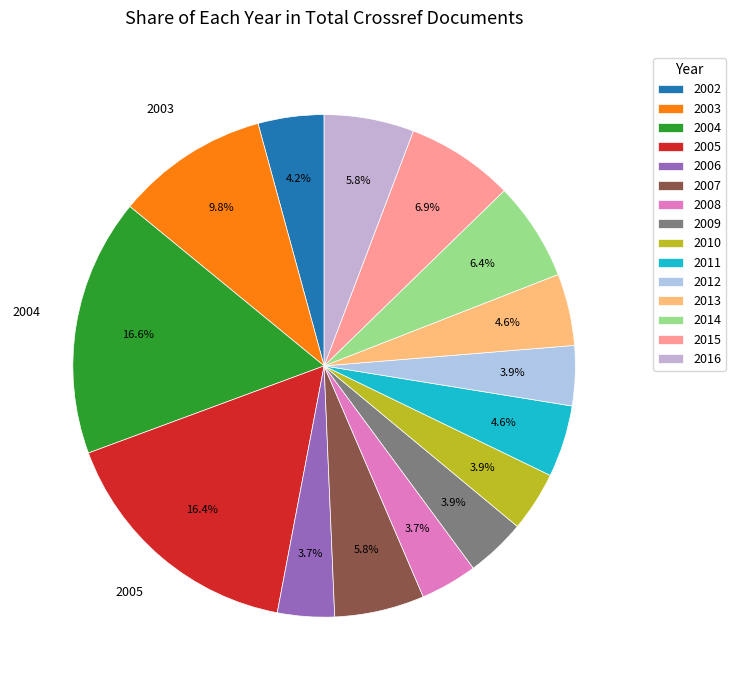

How many segments does this pie chart have?

15